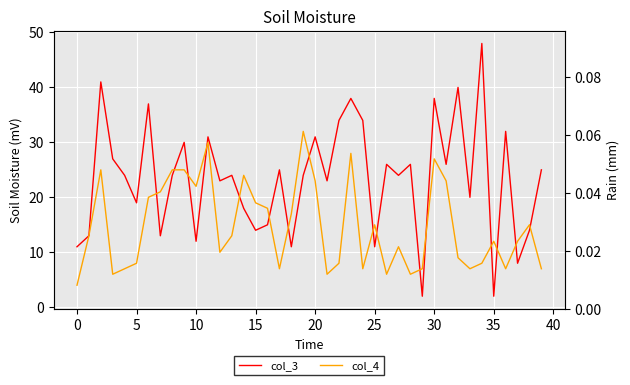

The value of col_4 at 5 is 12. True or false?

False